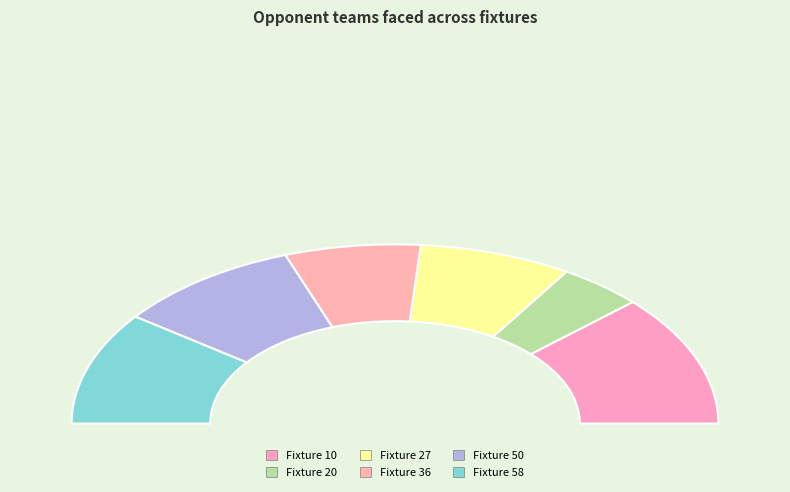

Rank the categories by value from lowest to highest.

20, 36, 27, 50, 58, 10